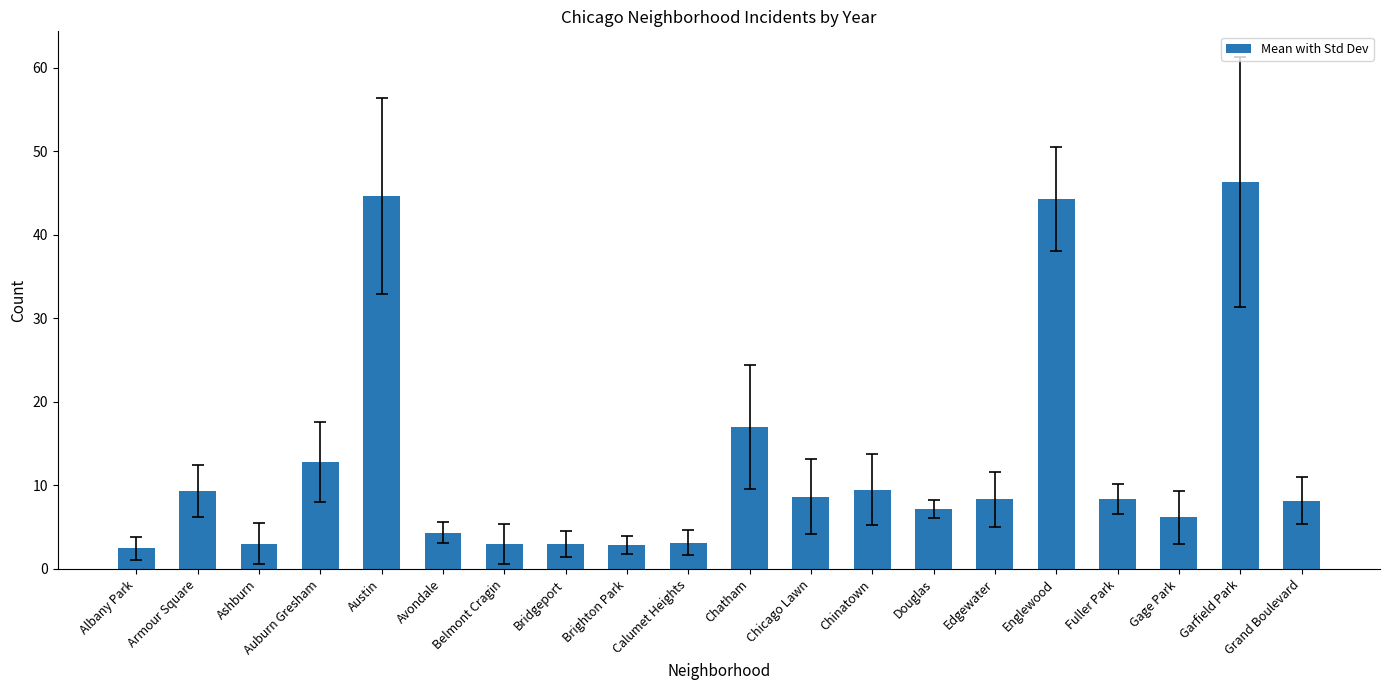

What is the difference between the maximum and minimum values?

43.8